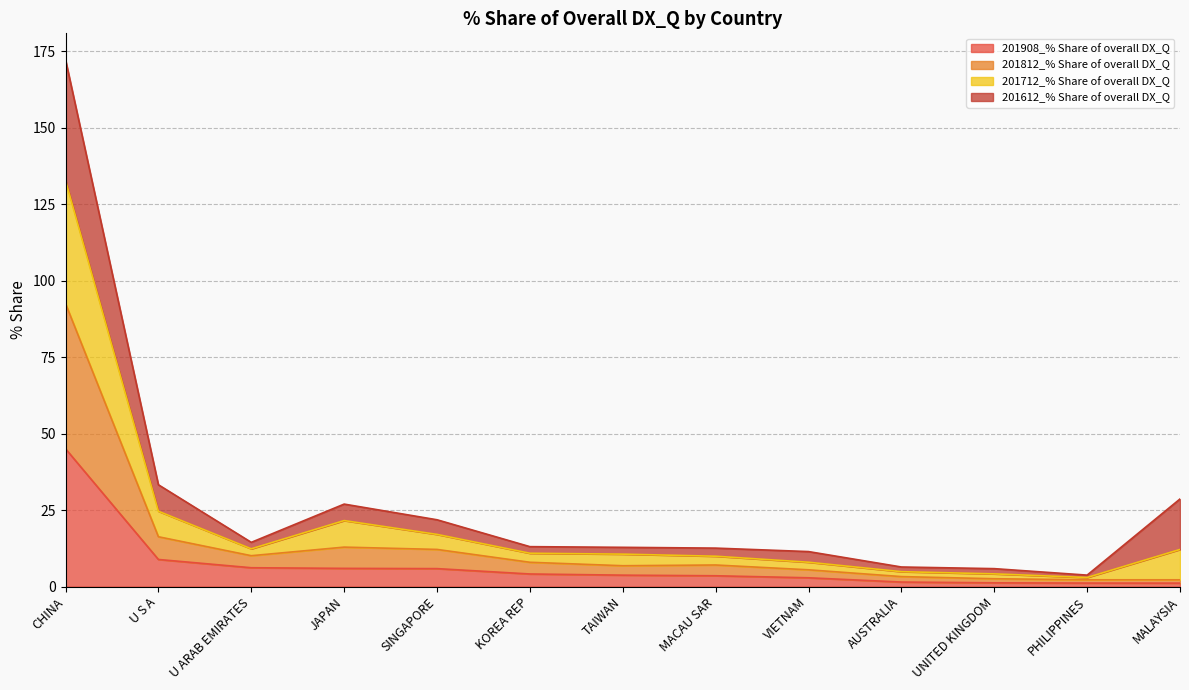

At which category is the sum across all series the highest?

CHINA